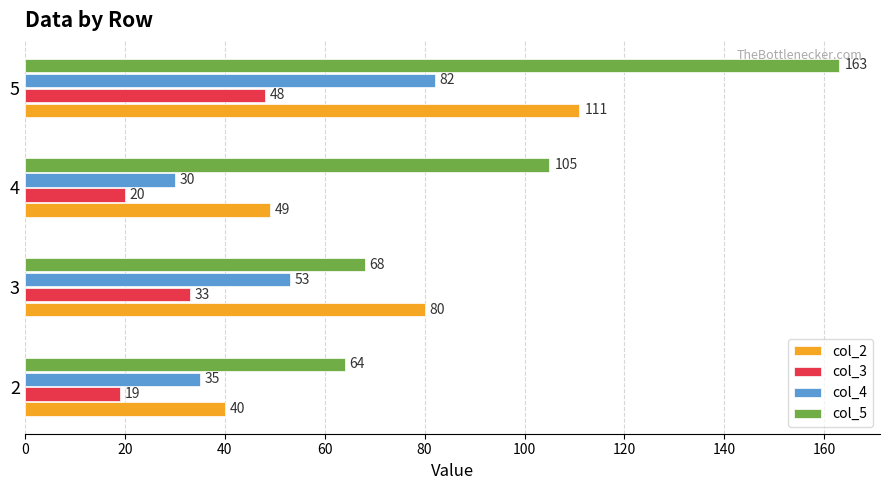

Which series has the largest total across all categories?

col_5